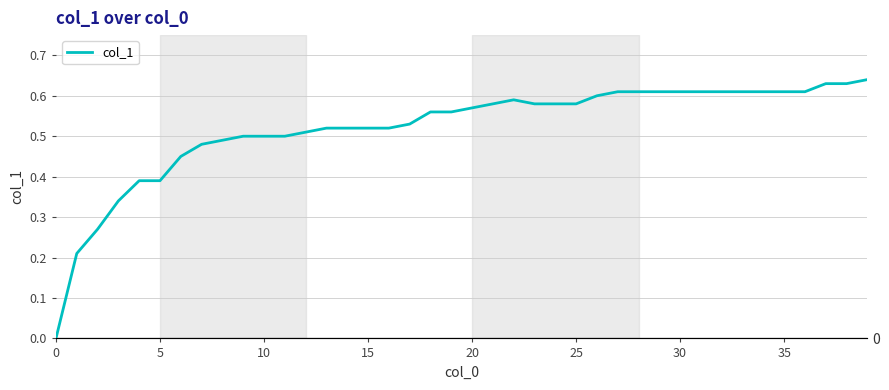

True or false: there are more than 1 points higher than both neighbors.

False